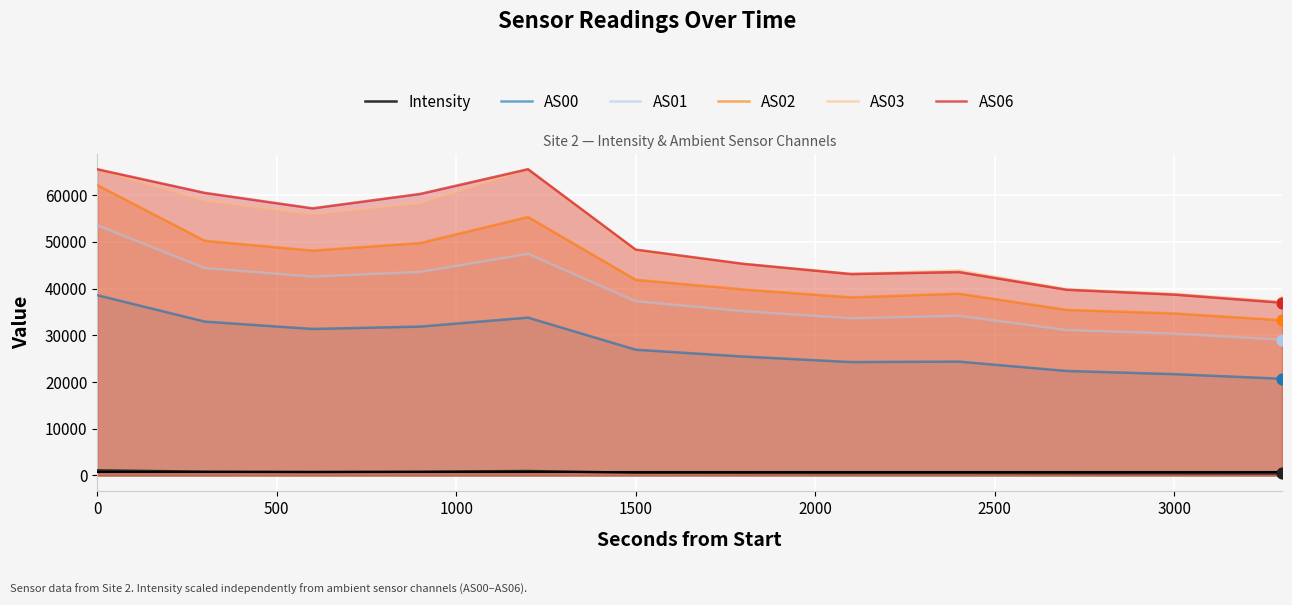

Which series has the largest total across all categories?

AS06